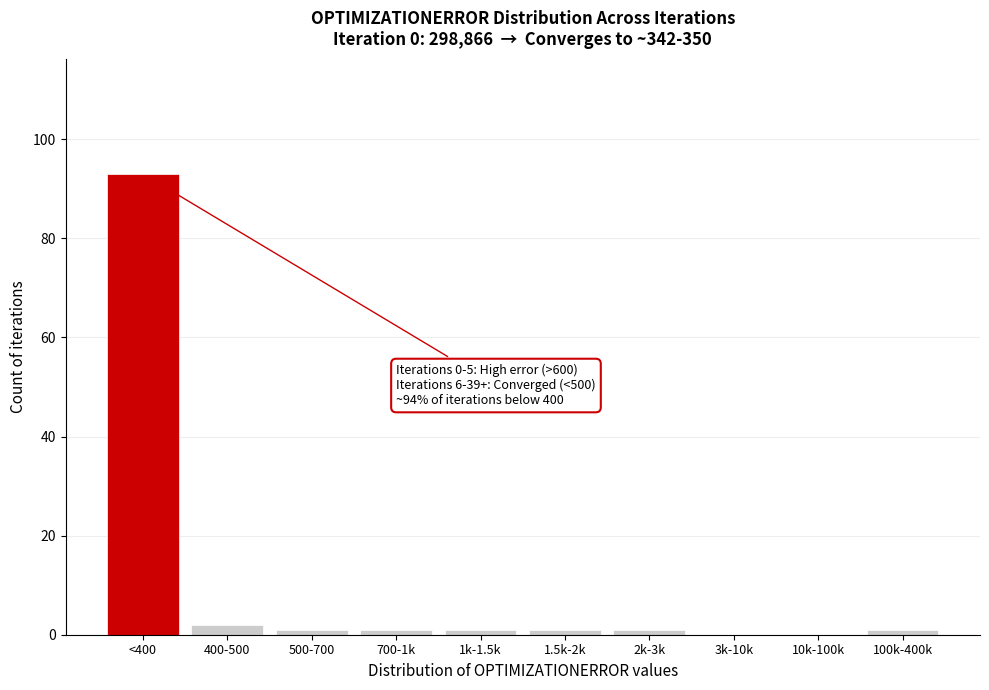

Reading left to right, what are all the values shown in this chart?

<400=93	400-500=2	500-700=1	700-1k=1	1k-1.5k=1	1.5k-2k=1	2k-3k=1	3k-10k=0	10k-100k=0	100k-400k=1